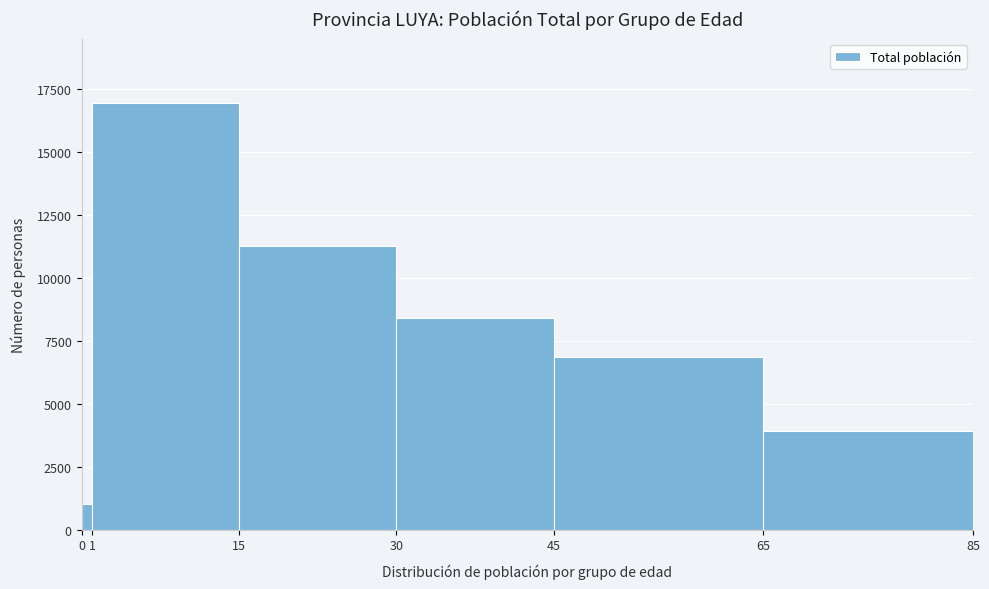

Which range on the x-axis has the tallest bar?

1 to 15